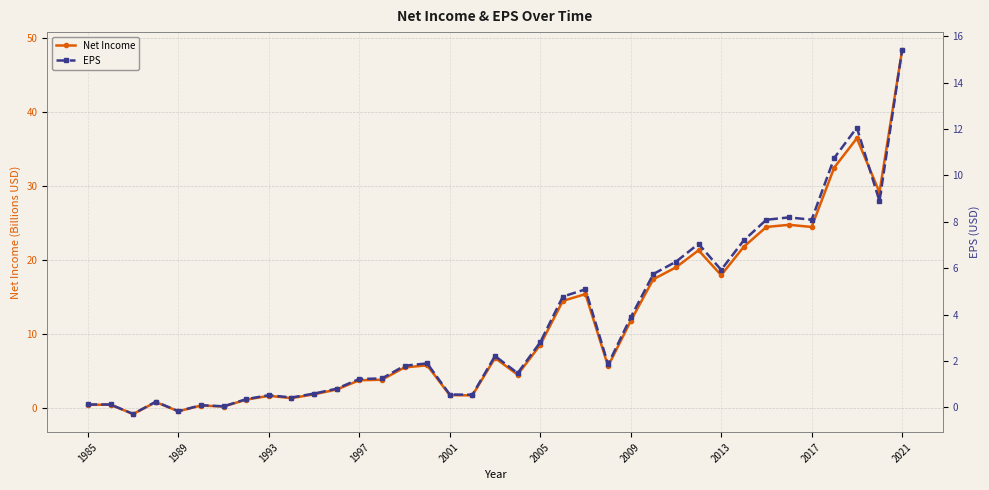

True or false: Net Income has a value of 12.3 at 2005.

False